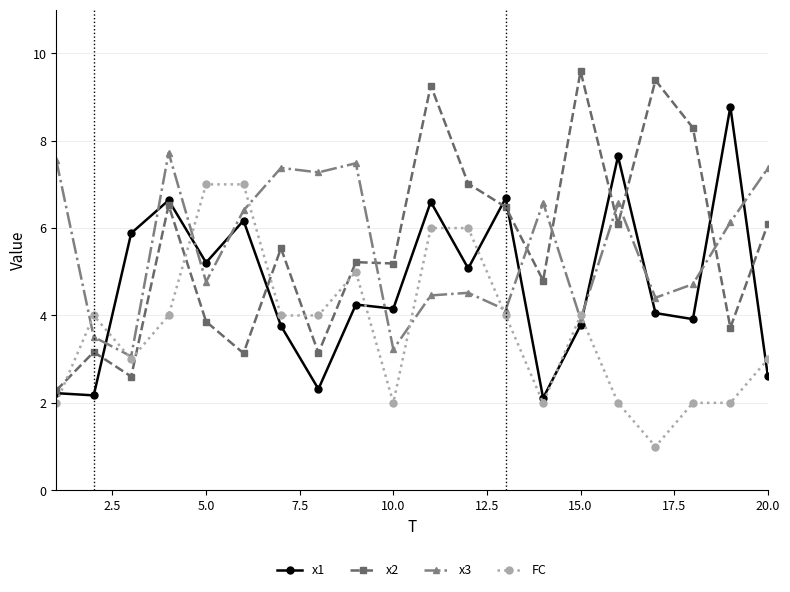

What is the difference between the second highest and second lowest values in the x1 series?

5.5